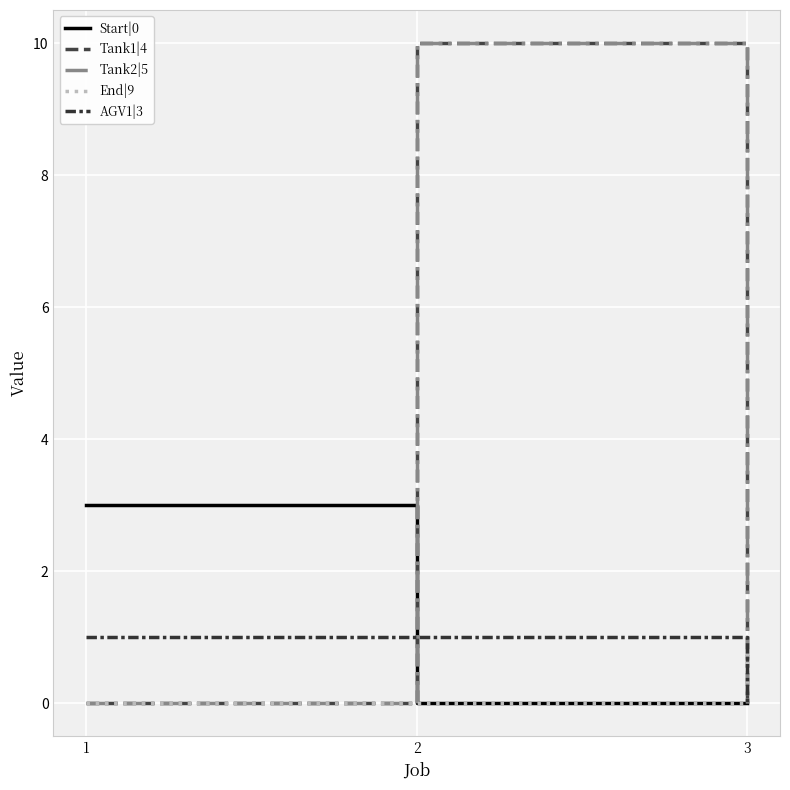

Which category has the highest value in the AGV1|3 series?

1